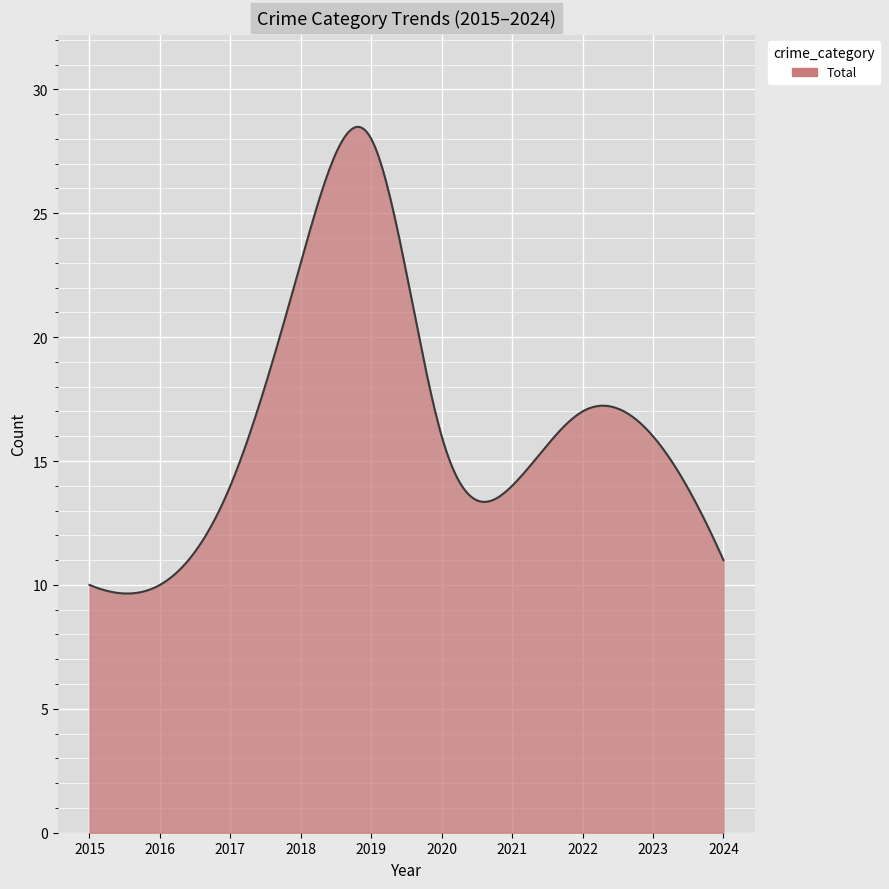

What is the greatest value displayed?

28.5